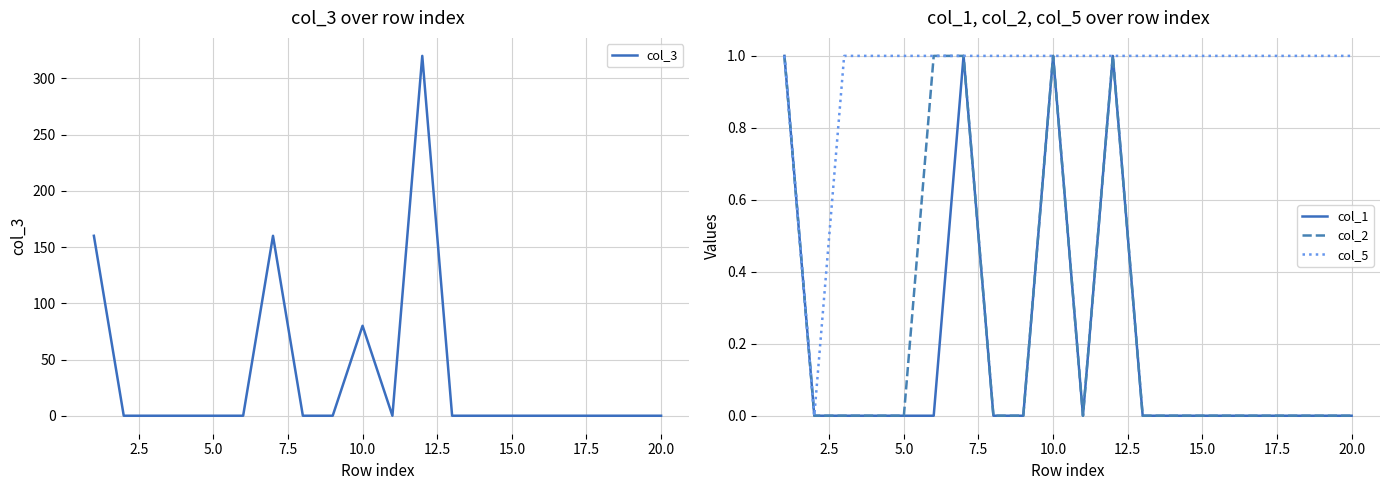

Is it true that col_1 equals 1 at 5.0?

False